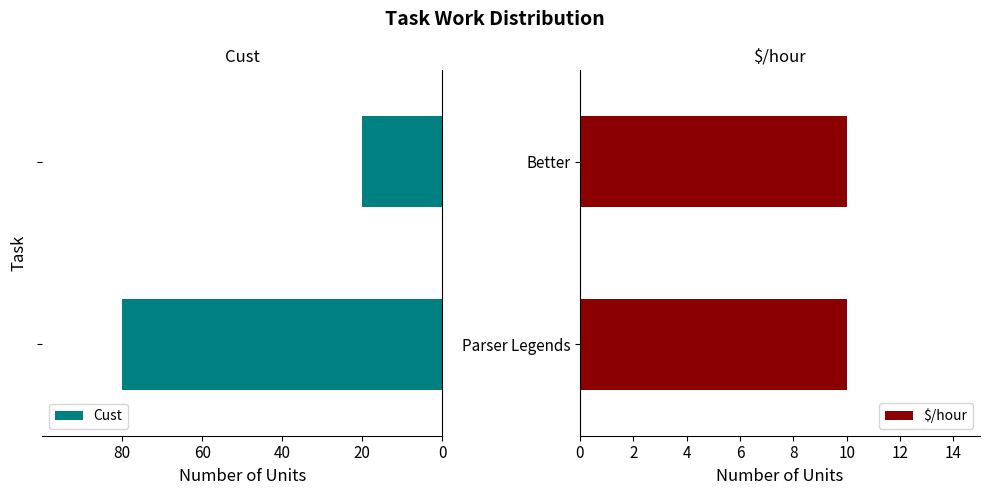

At 60, list the series in order from smallest to largest.

Cust, $/hour